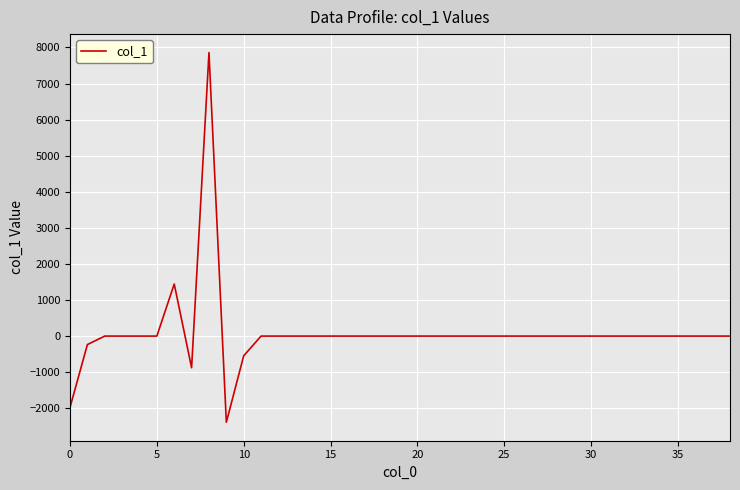

What is the difference between the maximum and minimum values?

10246.6